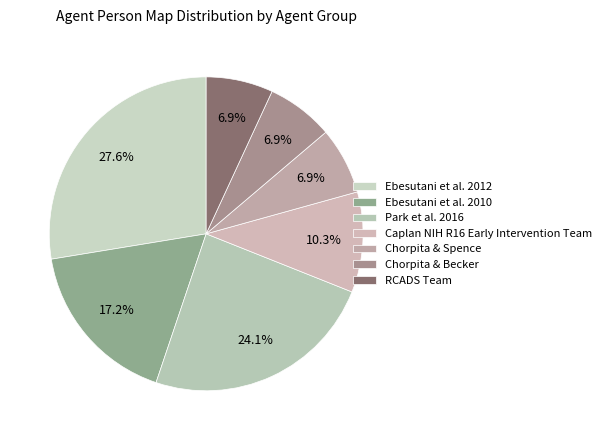

What is the total percentage of Park et al. 2016 and Chorpita & Spence?

31.0%